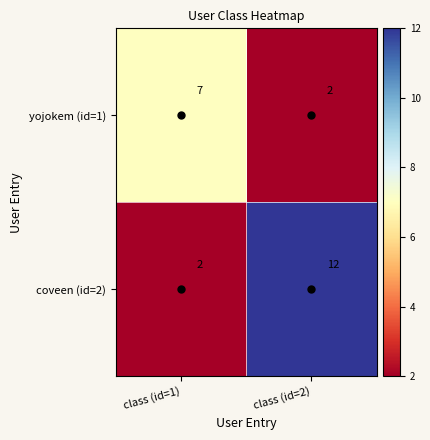

Rank the series at class (id=2) from lowest to highest value.

yojokem (id=1), coveen (id=2)